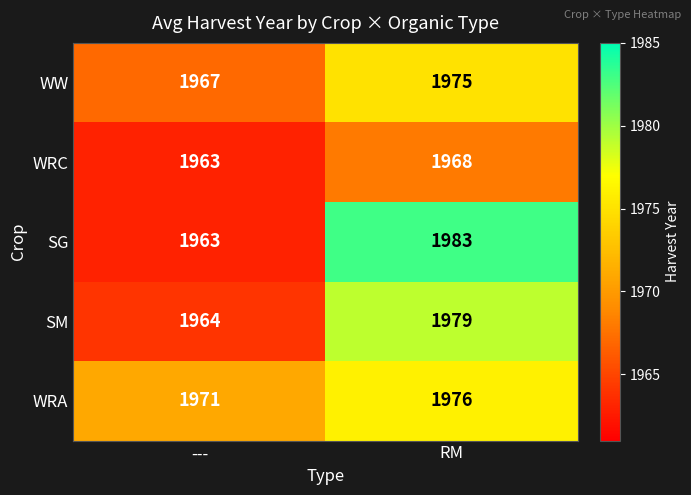

List the series in order of their peak value, highest first.

SG, SM, WRA, WW, WRC